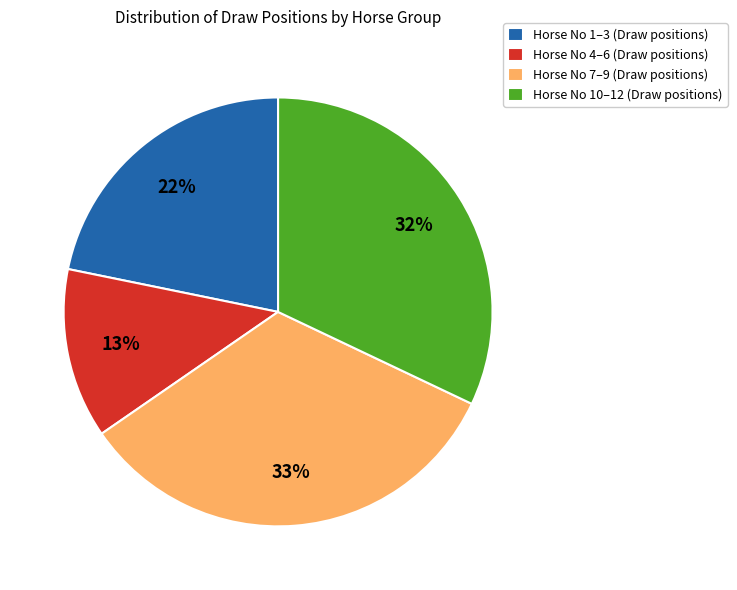

To the nearest percent, what portion does Horse No 7–9 (Draw positions) represent?

33%